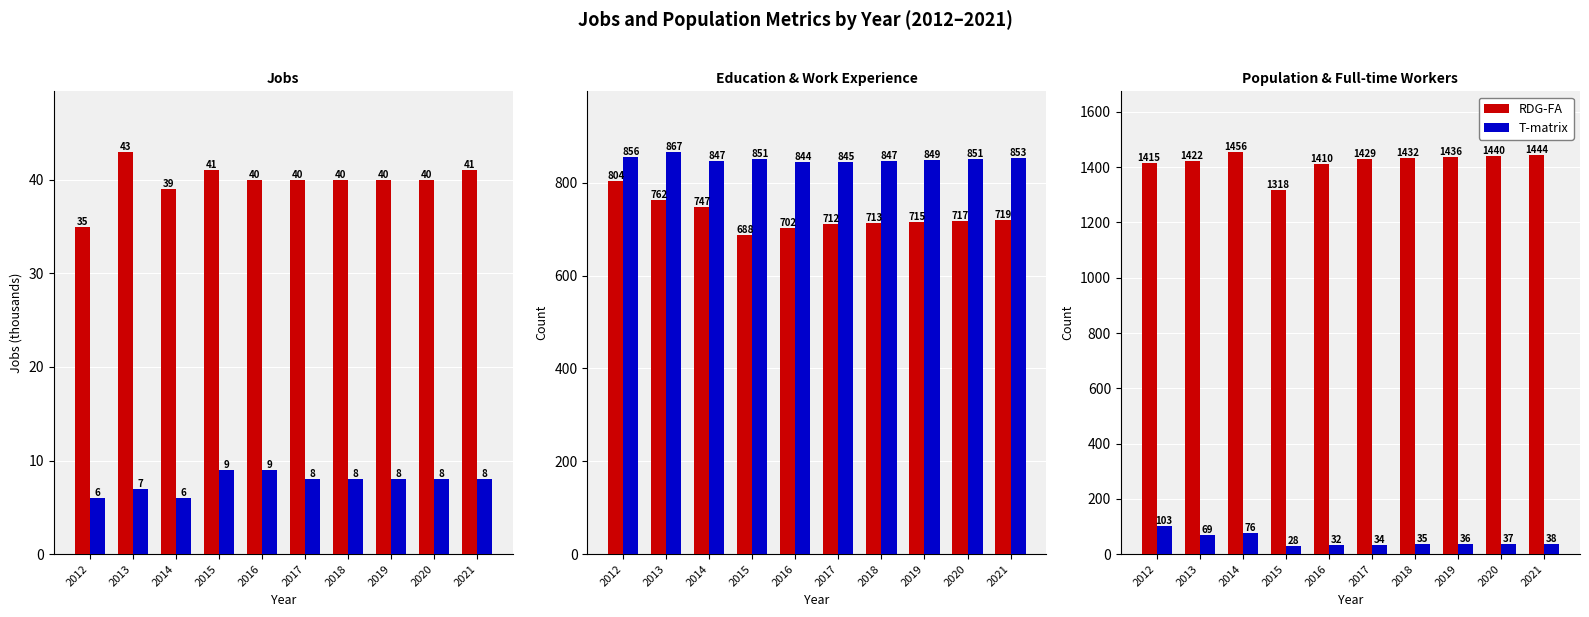

What is the value of the RDG-FA bar at the 10th from the left?

1444